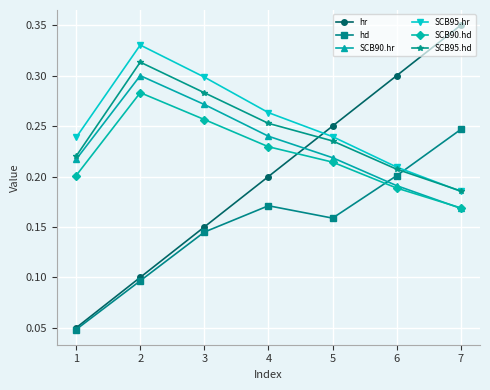

Rank the categories by SCB95.hd value from lowest to highest.

7, 6, 1, 5, 4, 3, 2